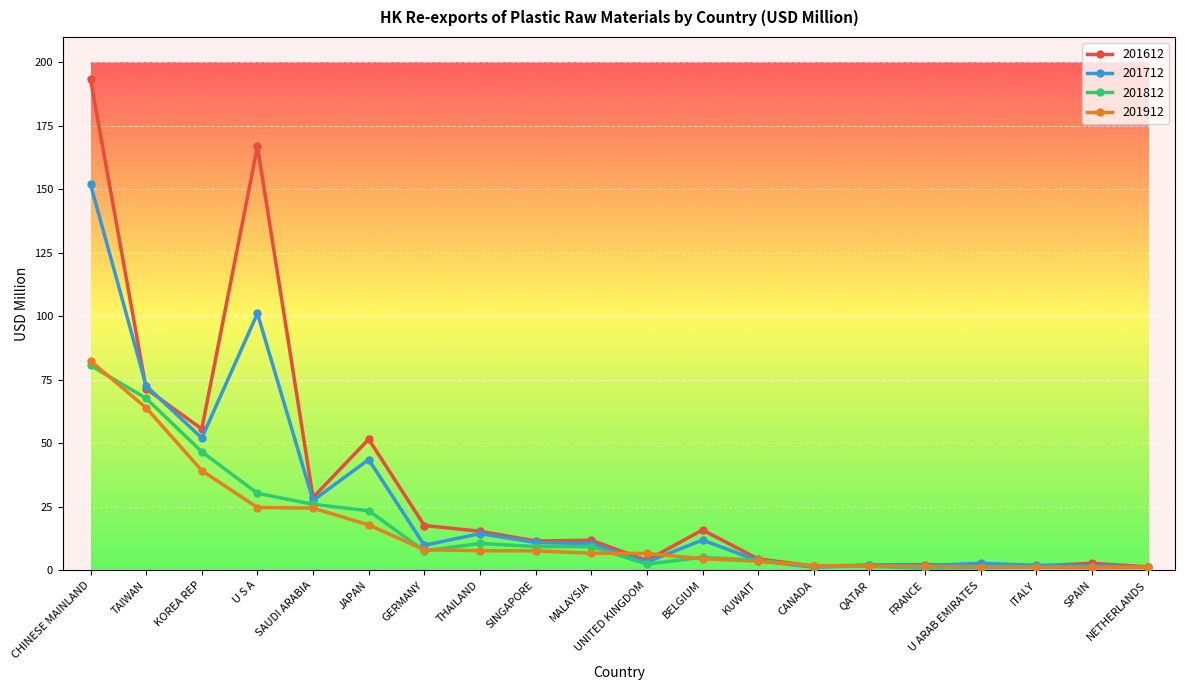

Does the chart have visible grid lines?

Yes